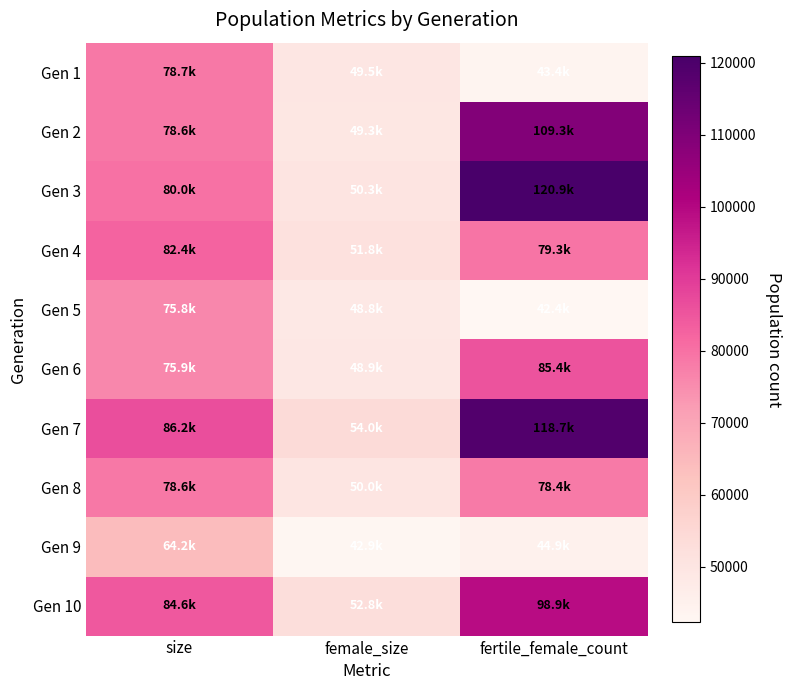

Reading right to left, what are all the values shown in this chart?

Gen 1: fertile_female_count=43405	female_size=49508	size=78680
Gen 2: fertile_female_count=109265	female_size=49326	size=78570
Gen 3: fertile_female_count=120862	female_size=50260	size=79962
Gen 4: fertile_female_count=79251	female_size=51820	size=82435
Gen 5: fertile_female_count=42358	female_size=48774	size=75809
Gen 6: fertile_female_count=85387	female_size=48899	size=75887
Gen 7: fertile_female_count=118746	female_size=53988	size=86248
Gen 8: fertile_female_count=78443	female_size=50008	size=78552
Gen 9: fertile_female_count=44861	female_size=42948	size=64159
Gen 10: fertile_female_count=98863	female_size=52808	size=84648